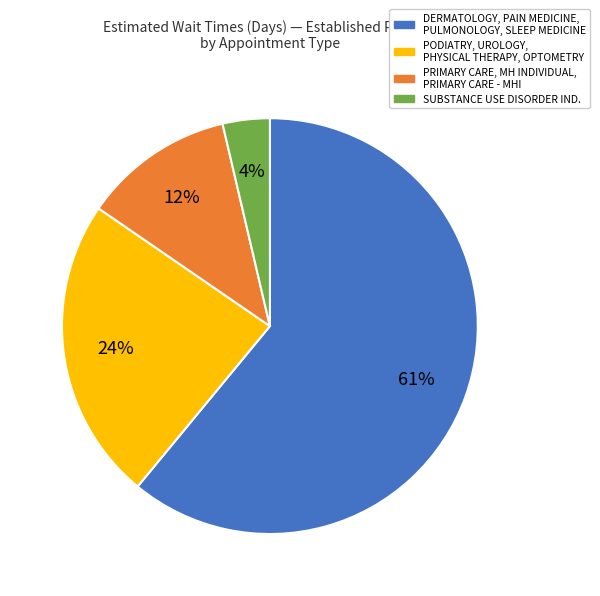

Combined, do PODIATRY, UROLOGY, PHYSICAL THERAPY, OPTOMETRY and DERMATOLOGY, PAIN MEDICINE, PULMONOLOGY, SLEEP MEDICINE account for over 50%?

Yes